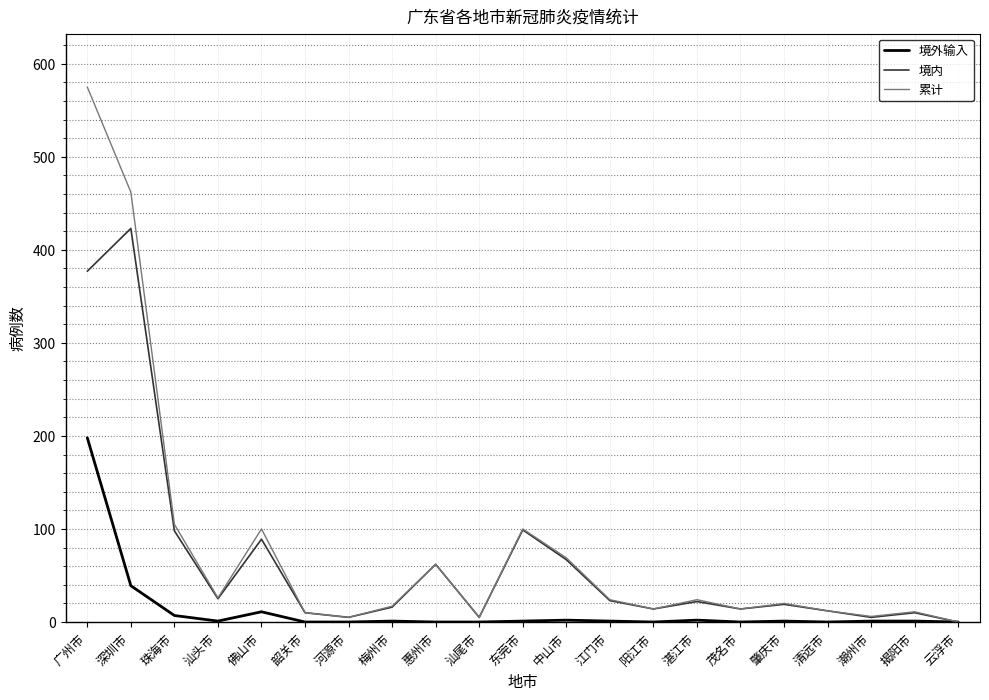

What are all the series names shown in the legend?

境外输入, 境内, 累计